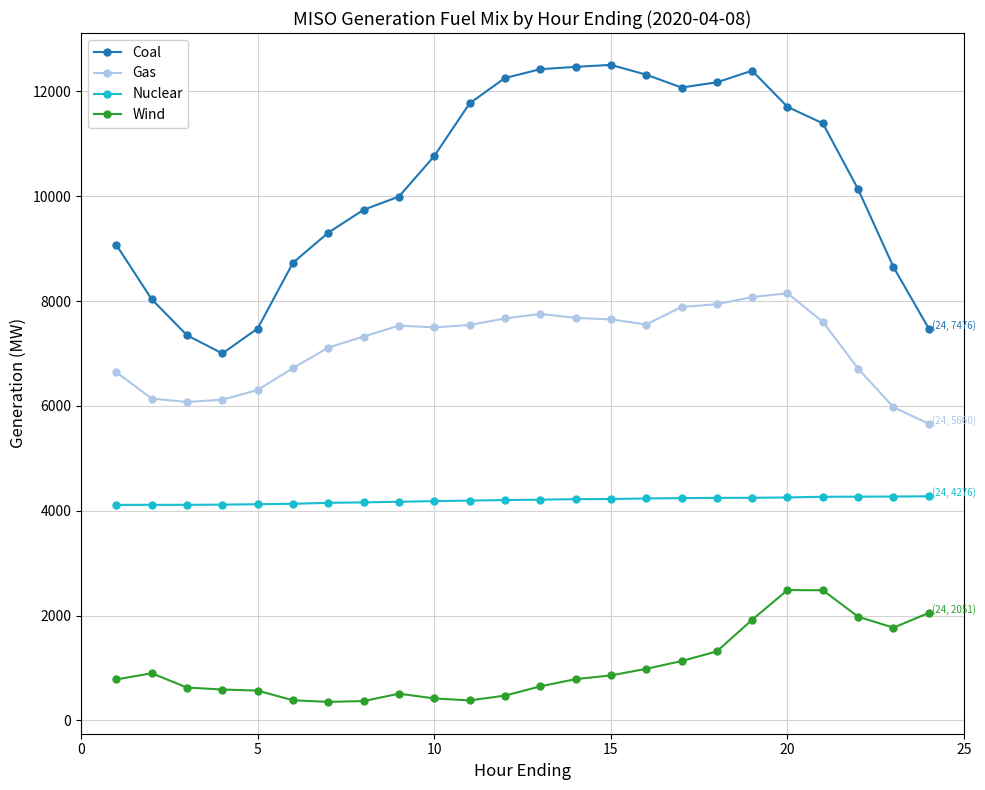

Which series has the widest spread of values?

Coal